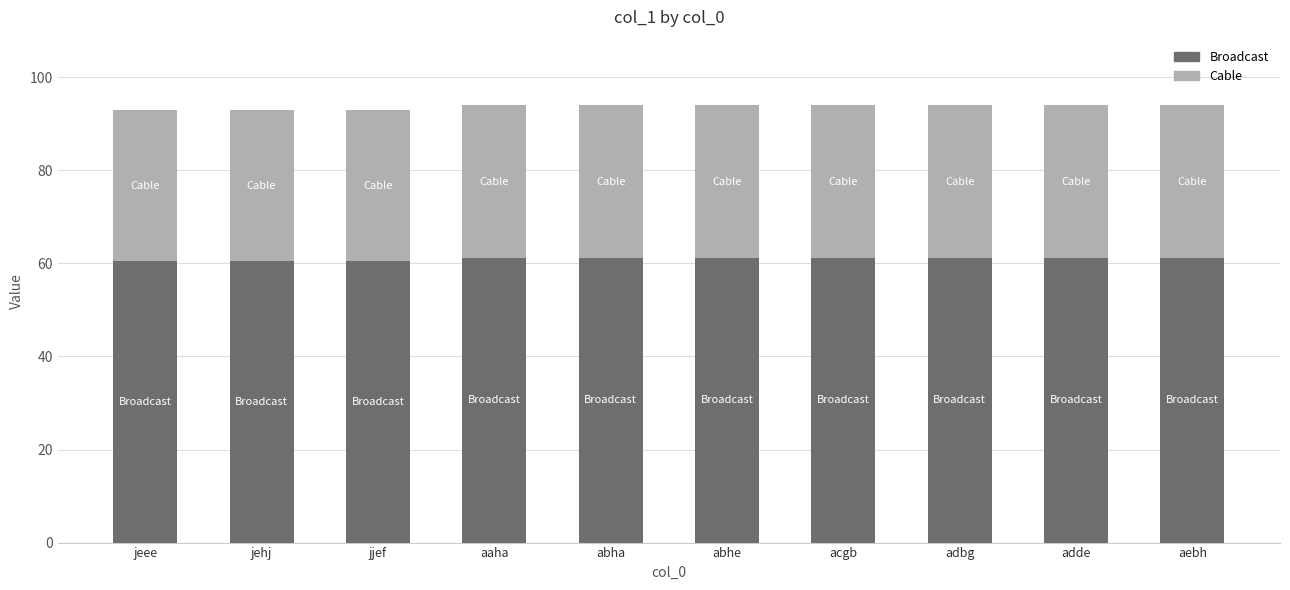

Reading left to right, what are the values for Broadcast?

60.5	60.5	60.5	61.1	61.1	61.1	61.1	61.1	61.1	61.1